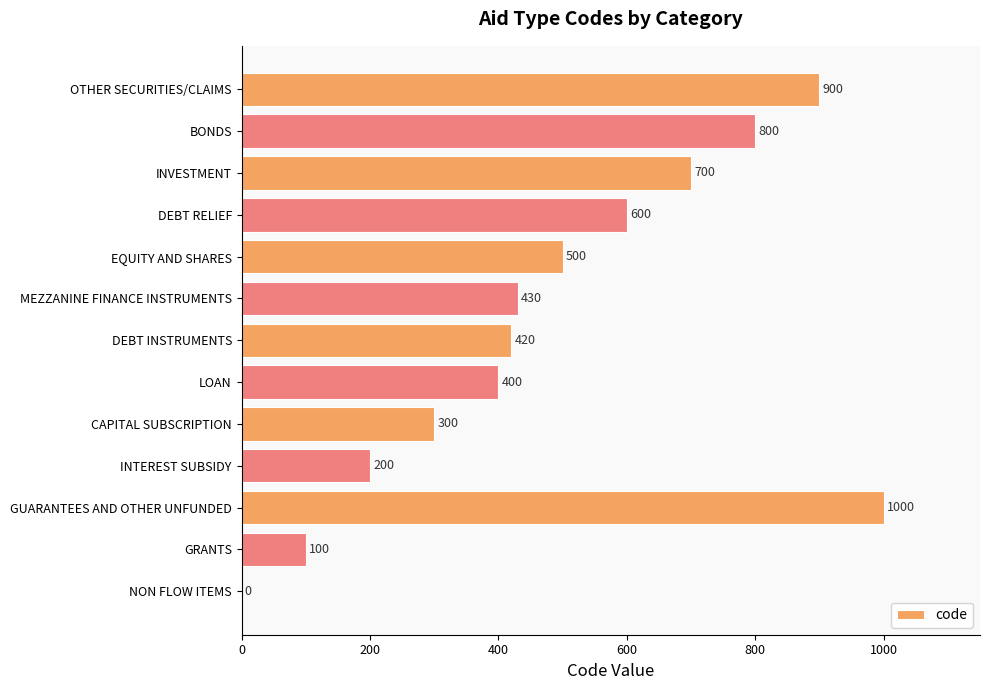

Are the bars grouped side by side (vs. stacked)?

No